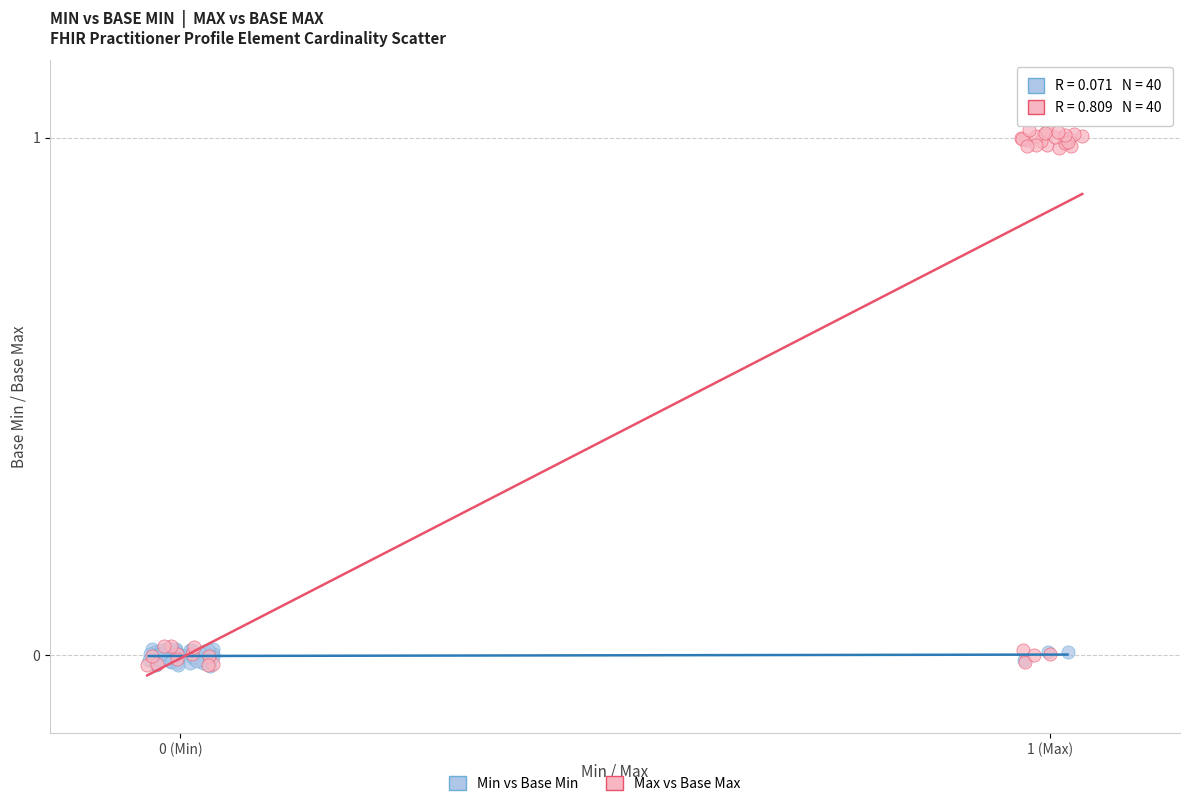

Which series contains the highest Y value?

Max vs Base Max